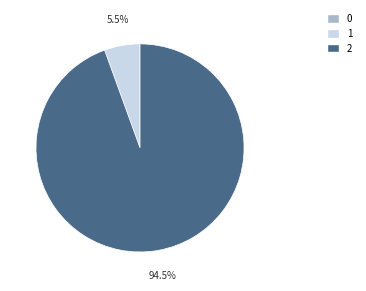

To the nearest percent, what is the difference between the largest and smallest slice percentages?

94%